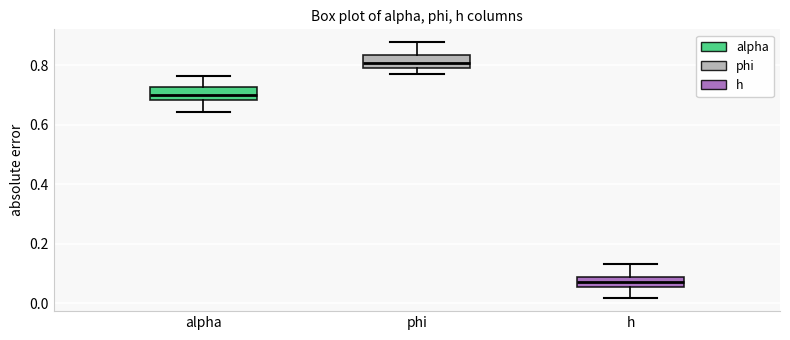

Where is the lower edge of the box for phi on the y-axis? The values are not printed on the chart, so give them approximately, as read against the axis.

0.80